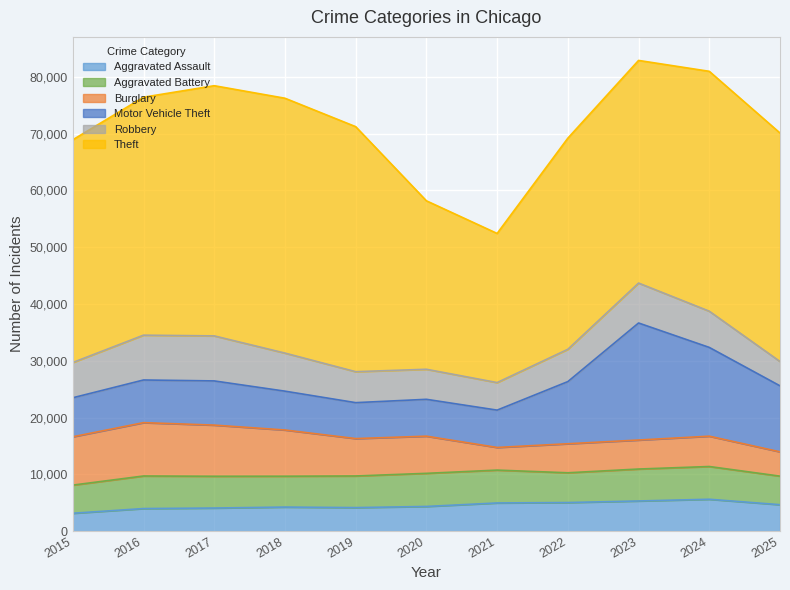

Does the chart display data point markers on the line(s)?

No